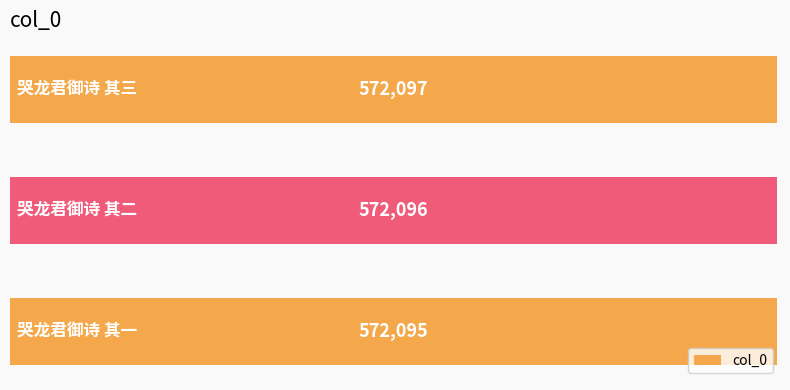

Reading top to bottom, list all the values displayed in this chart.

572097	572096	572095